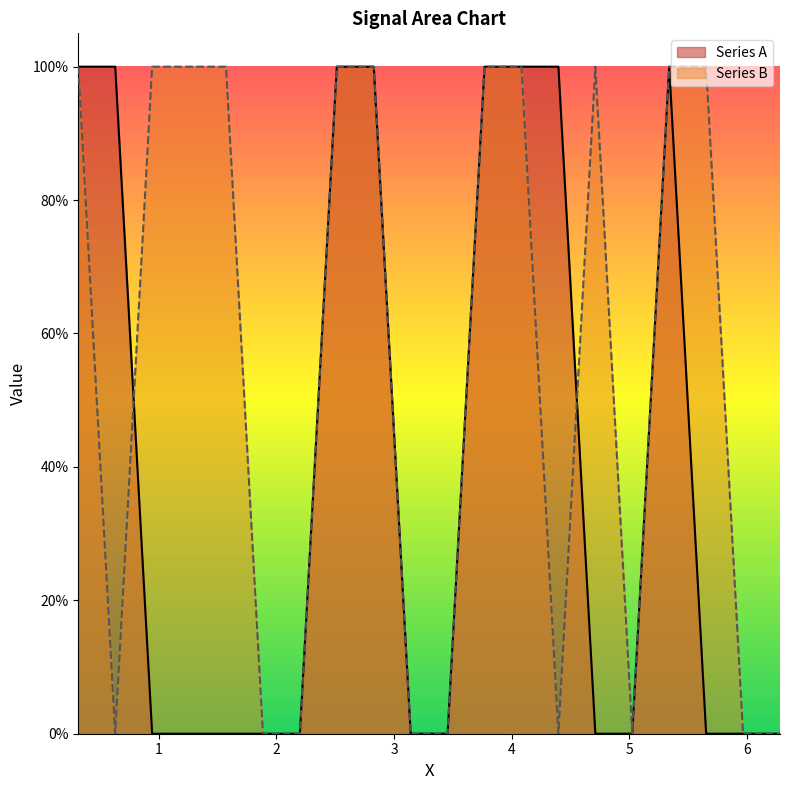

How many interior local peaks does the Series A series have?

1